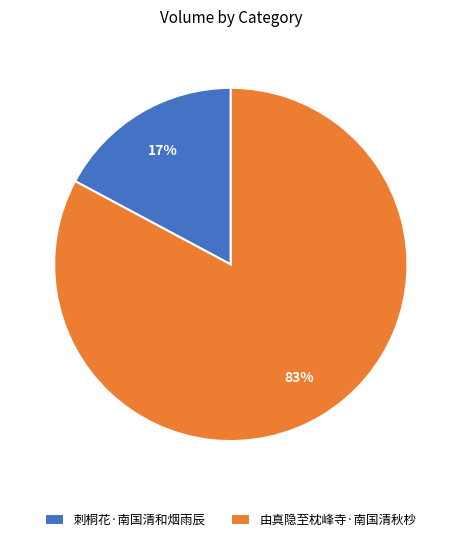

Combined, do 刺桐花·南国清和烟雨辰 and 由真隐至枕峰寺·南国清秋杪 account for over 50%?

Yes